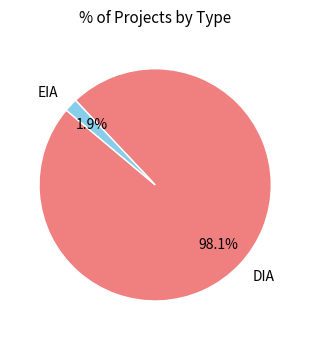

Rank the categories by value from lowest to highest.

EIA, DIA